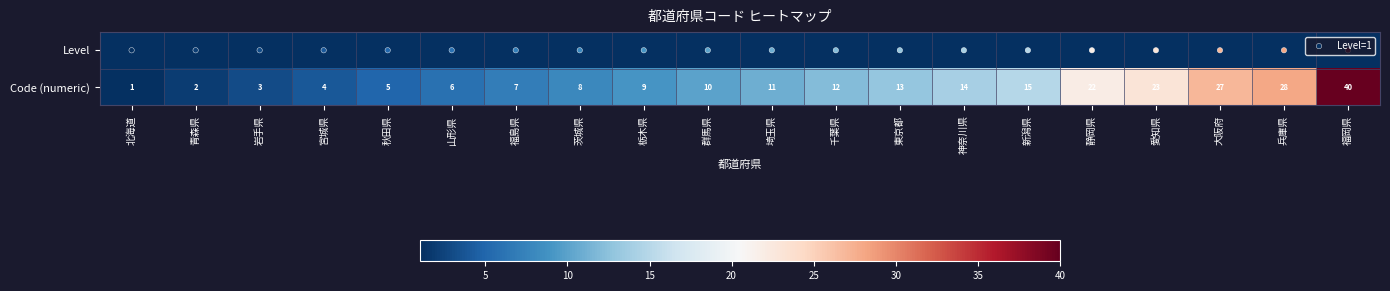

Is the value of Level at 埼玉県 greater than the value of Level=1 at 岩手県?

Yes